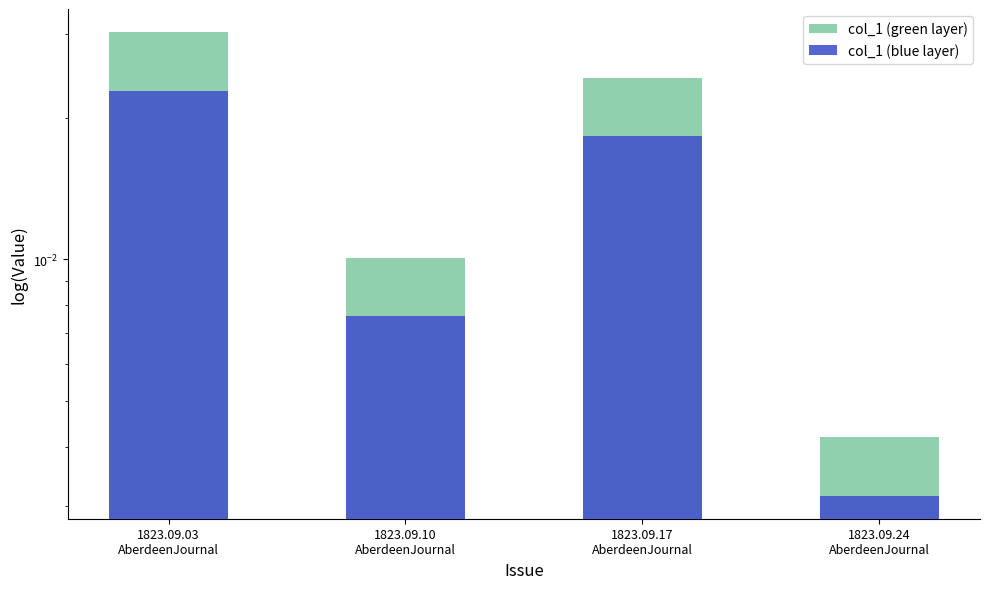

What is the label of the 1st bar from the left?

1823.09.03
AberdeenJournal